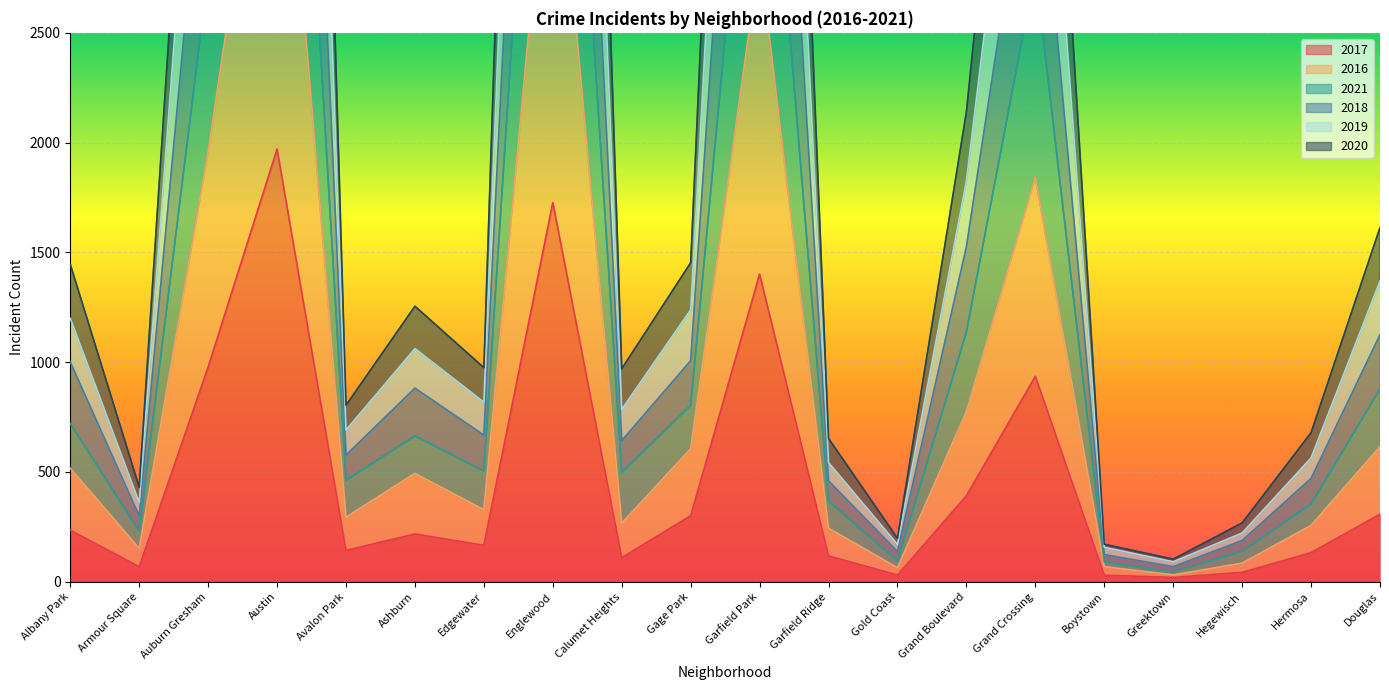

What is the difference between the 2017 values at Englewood and Hegewisch?

1684